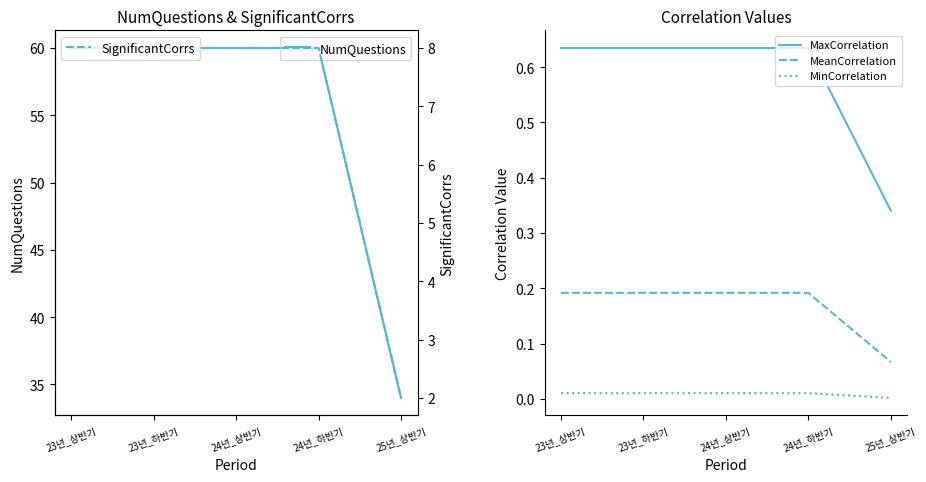

What is the average value of the MaxCorrelation series?

0.6